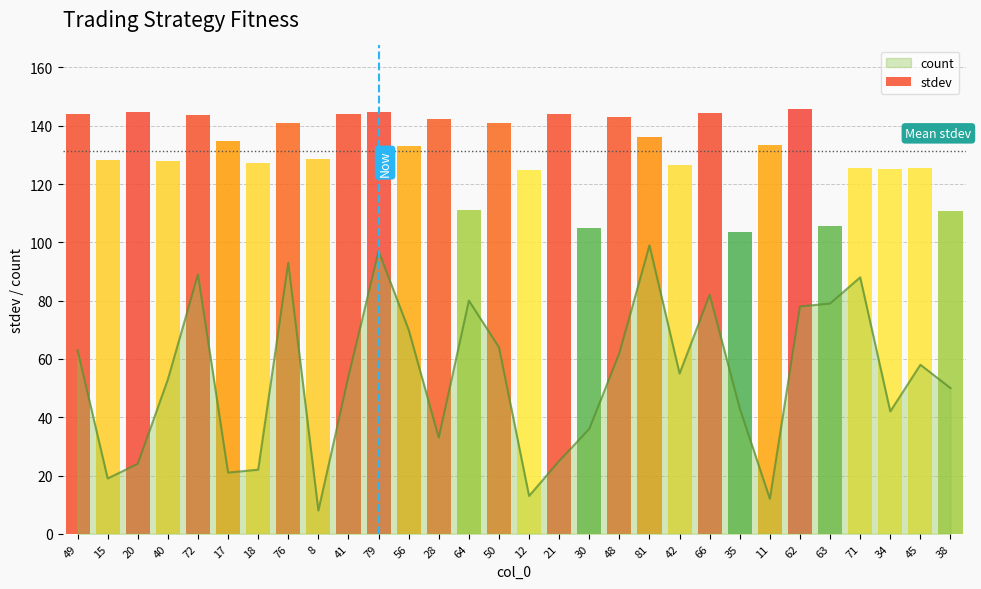

What is the difference between the maximum and minimum values?

91